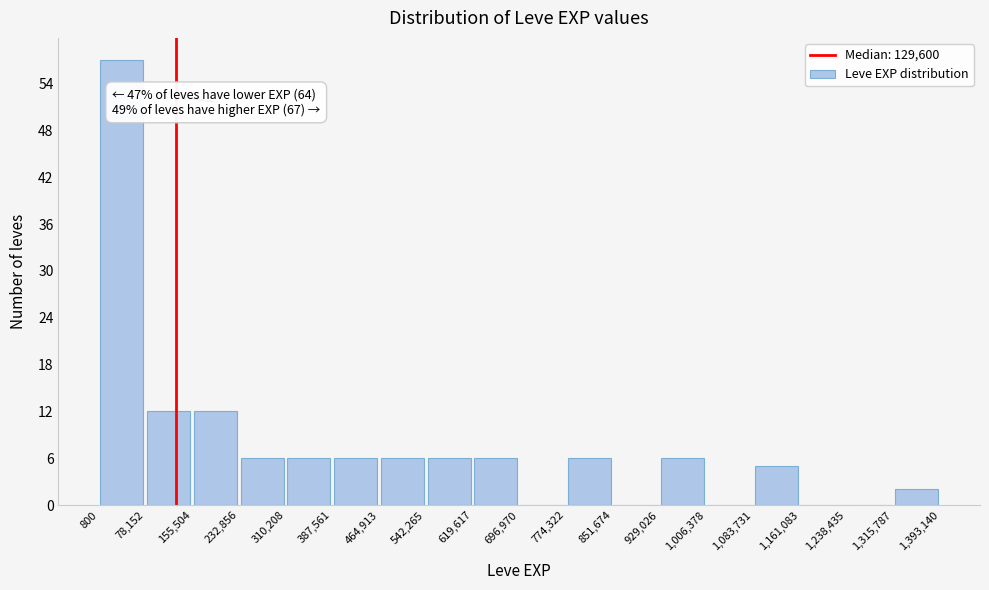

Which range on the x-axis has the tallest bar?

800 to 78,152